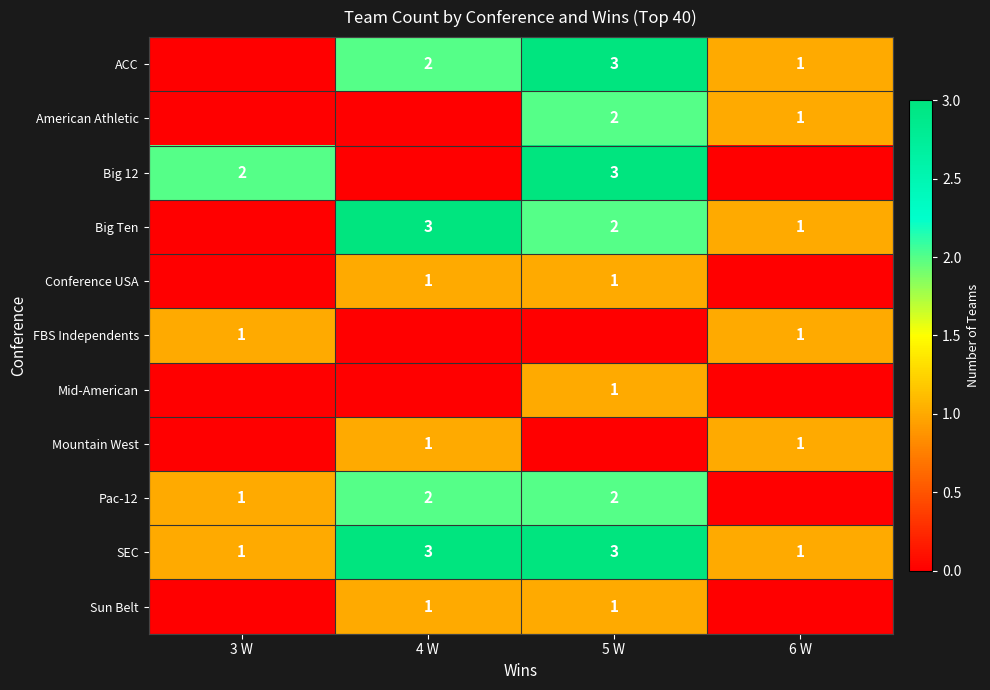

The Big Ten series shows 1 at 6 W. True or false?

True